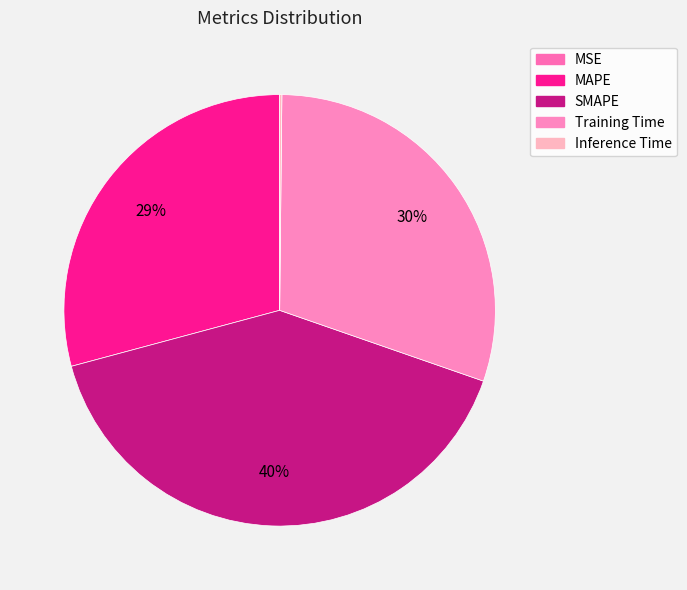

Does MAPE account for over 50% of the chart?

No